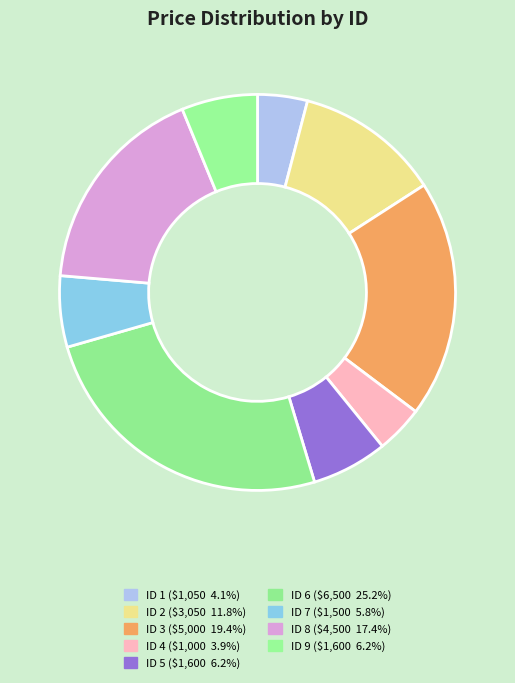

How many segments does this pie chart have?

9